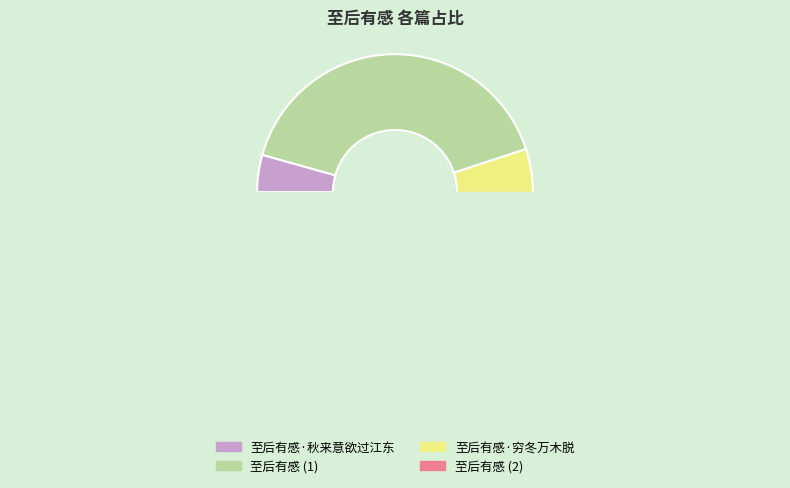

Does 至后有感·穷冬万木脱 represent more than half of the total?

No